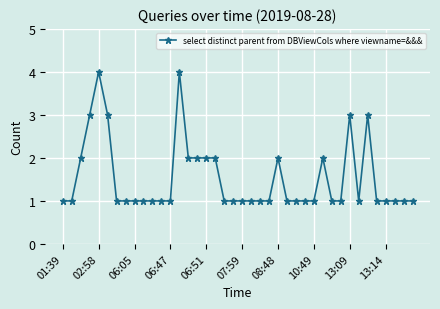

What is the difference between the maximum and second lowest values?

3